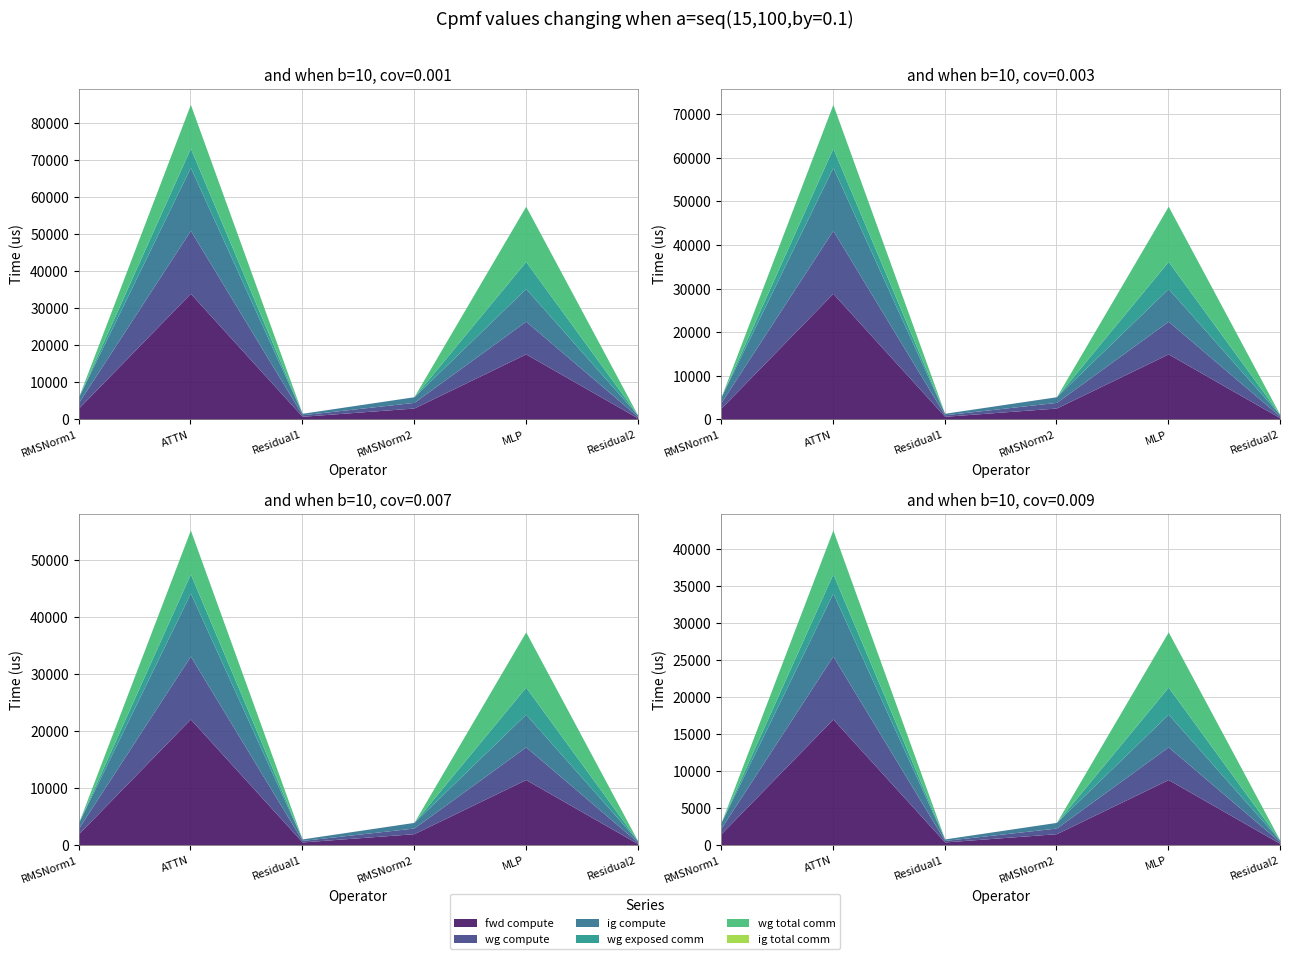

How many values in the wg exposed comm series exceed 0?

2